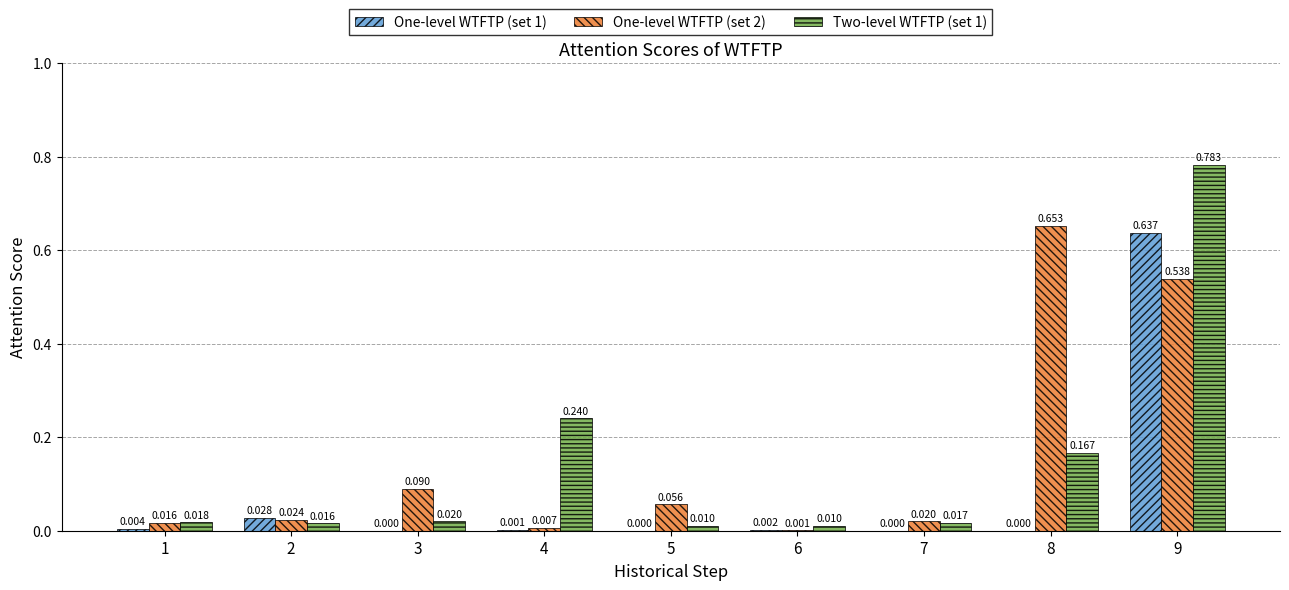

Is the value of Two-level WTFTP (set 1) at 2 greater than the value of One-level WTFTP (set 2) at 7?

No